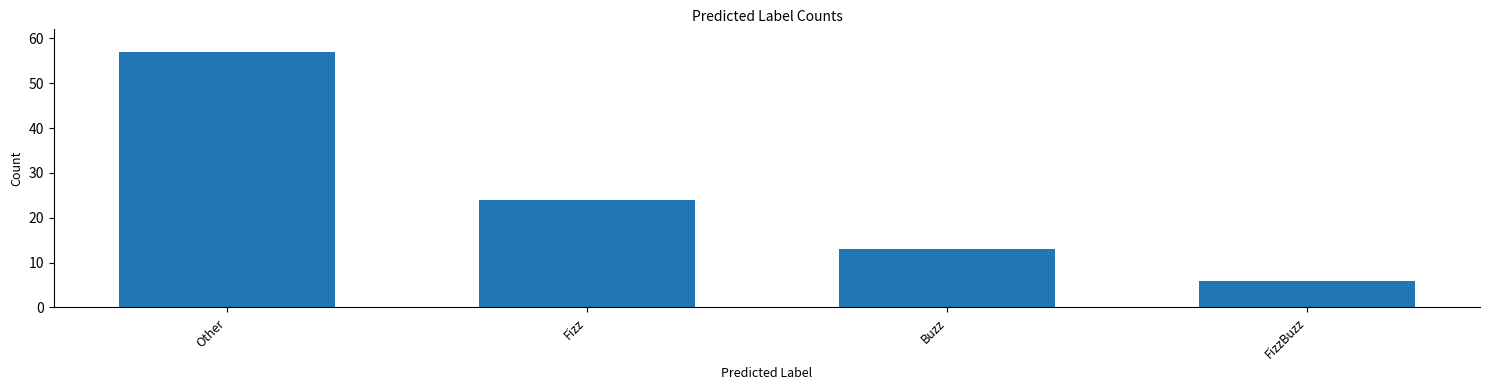

Between Buzz and Fizz, which is larger?

Fizz